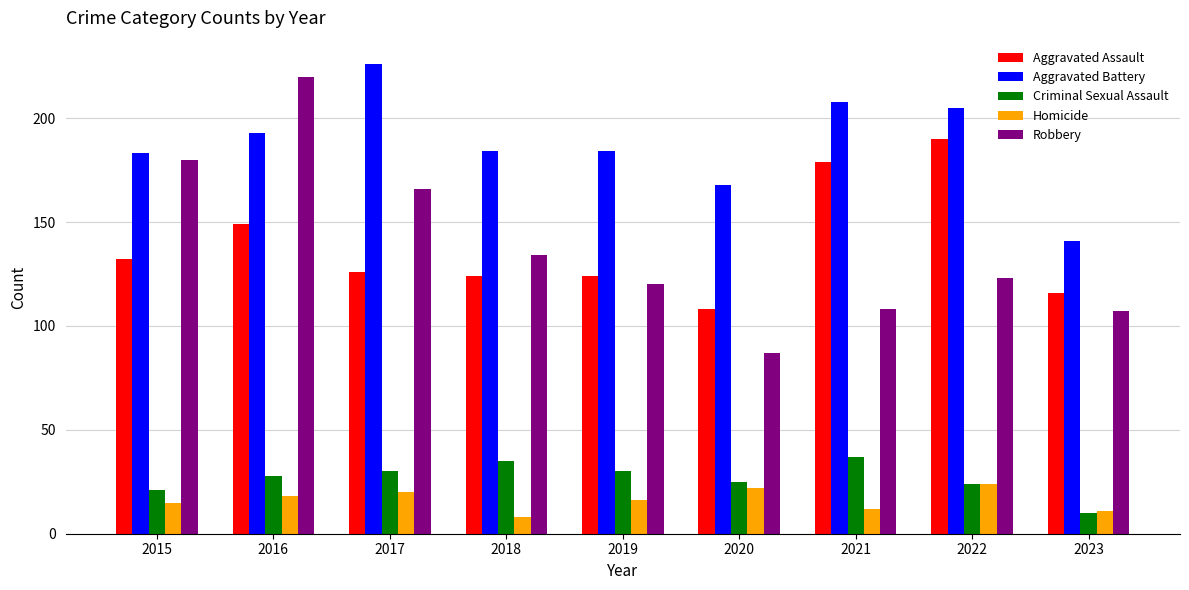

Which series has the largest total across all categories?

Aggravated Battery